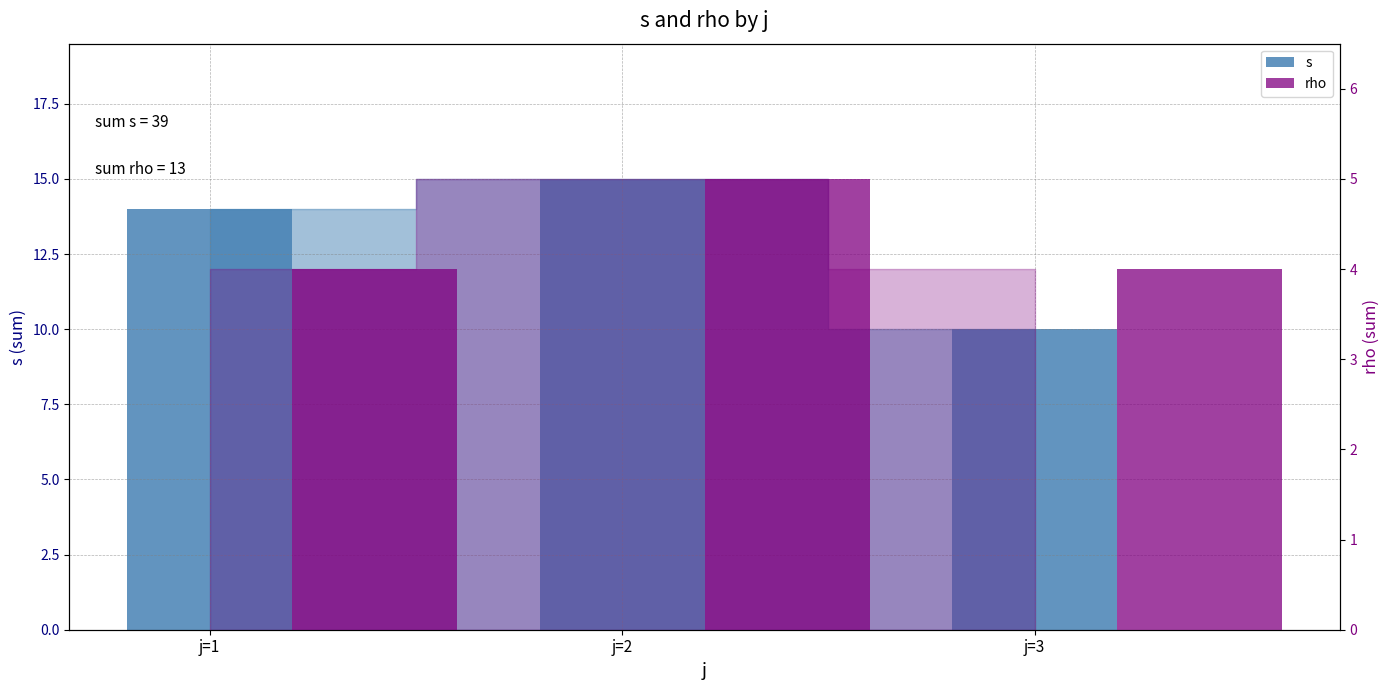

How many series are shown in this chart?

2